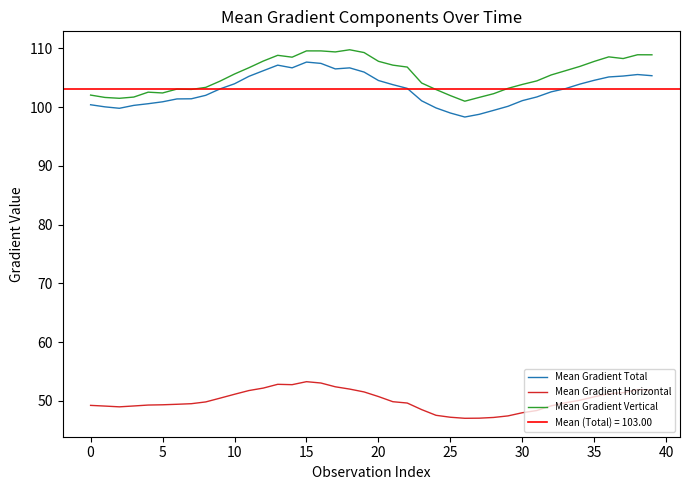

What value does the Mean Gradient Horizontal series have at 12?

52.2